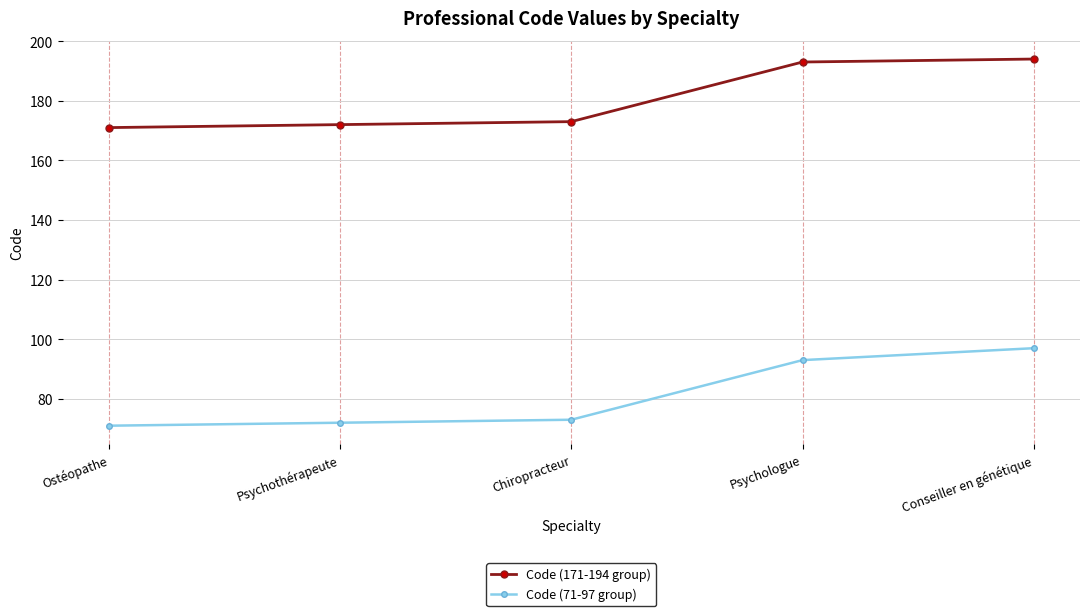

Reading left to right, list all the values displayed in this chart.

Code (171-194 group): 171	172	173	193	194
Code (71-97 group): 71	72	73	93	97